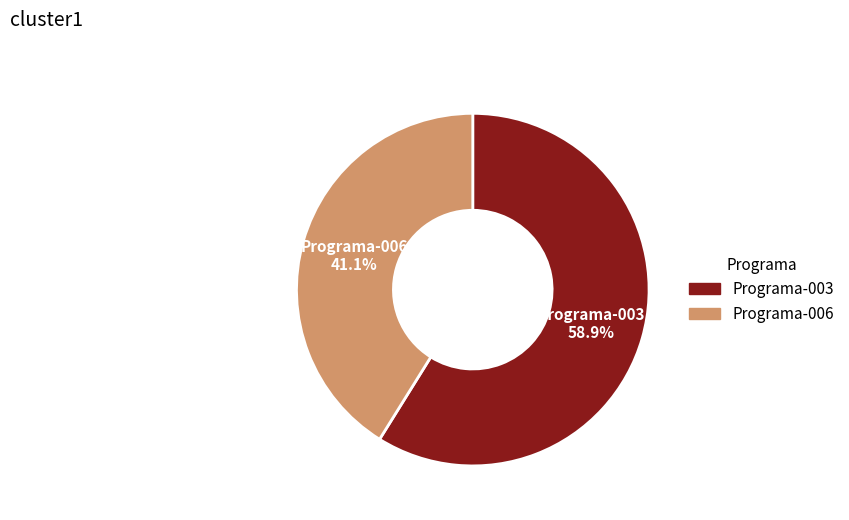

To the nearest percent, what is the difference between the largest and smallest slice percentages?

18%